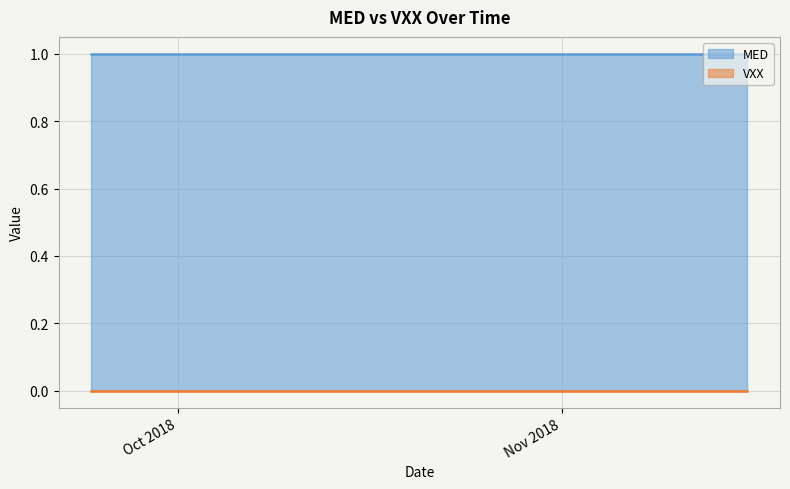

True or false: MED has more than 0 interior local peaks.

False